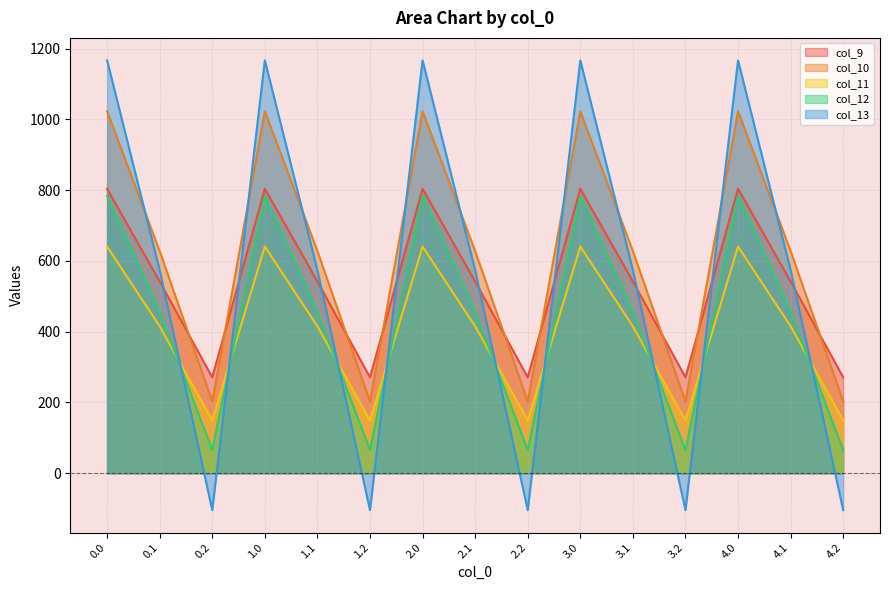

What is the sum of the col_13 values at 3.0 and 2.1?

1741.2